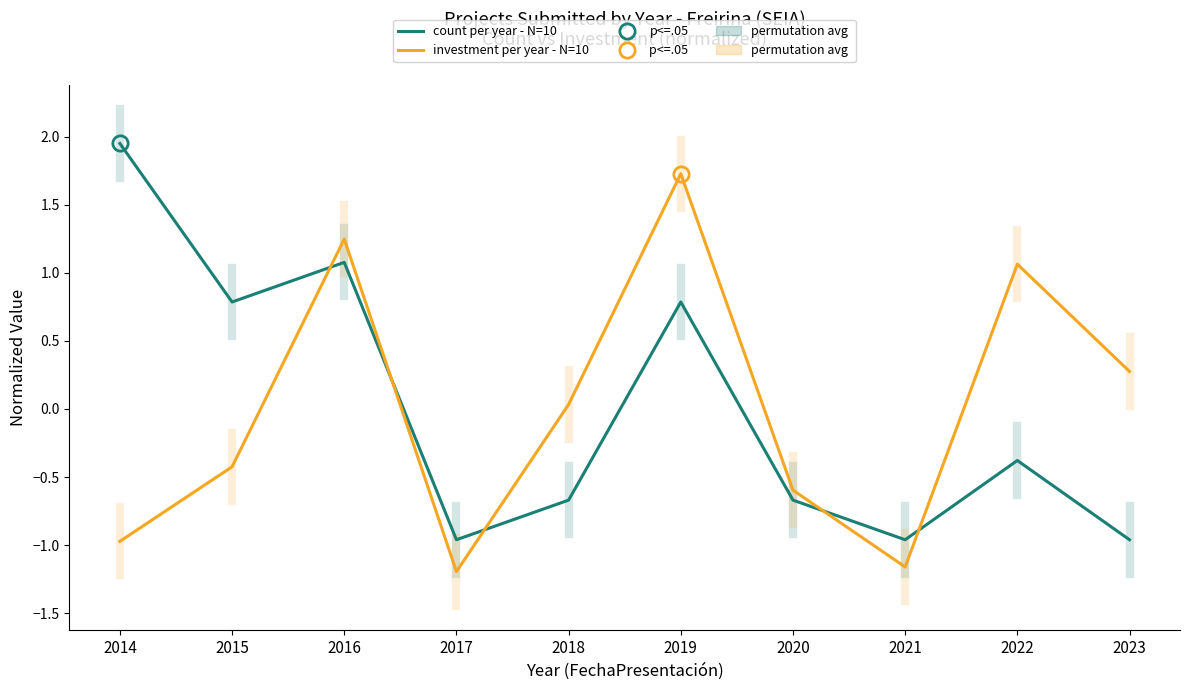

Is the value of count per year - N=10 at 2015 greater than the value of investment per year - N=10 at 2015?

Yes